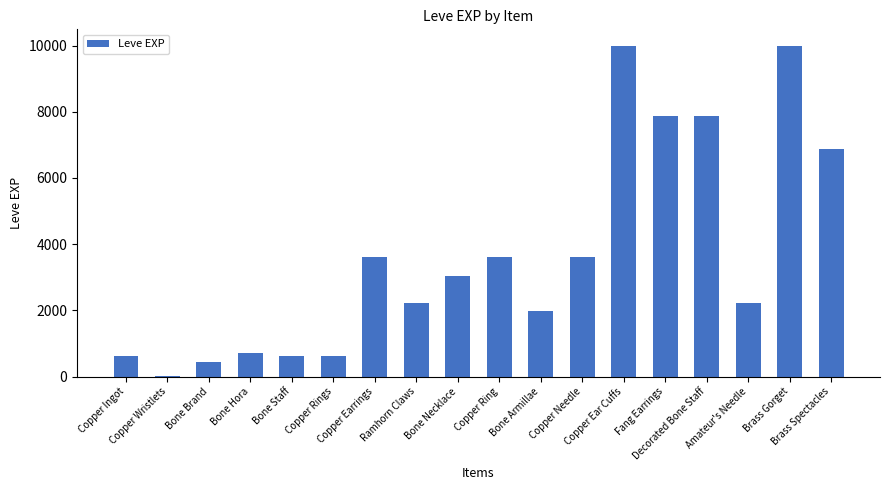

What is the maximum value shown in the chart?

9990